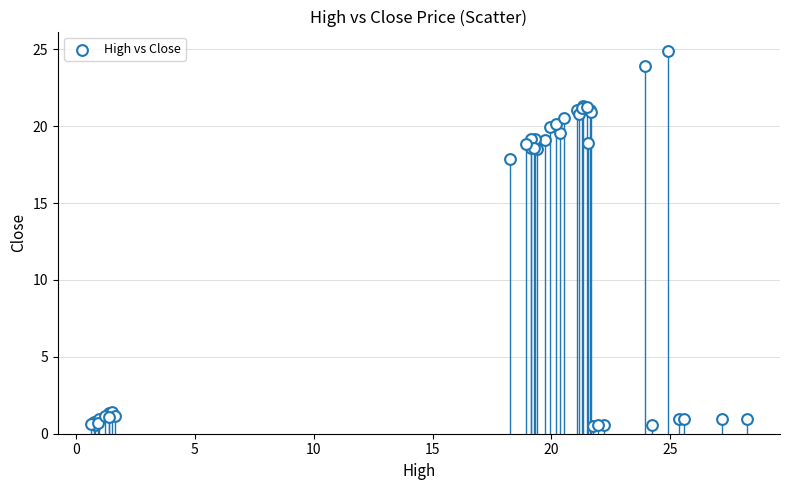

What Y value in the scatter plot is closest to 12?

17.8